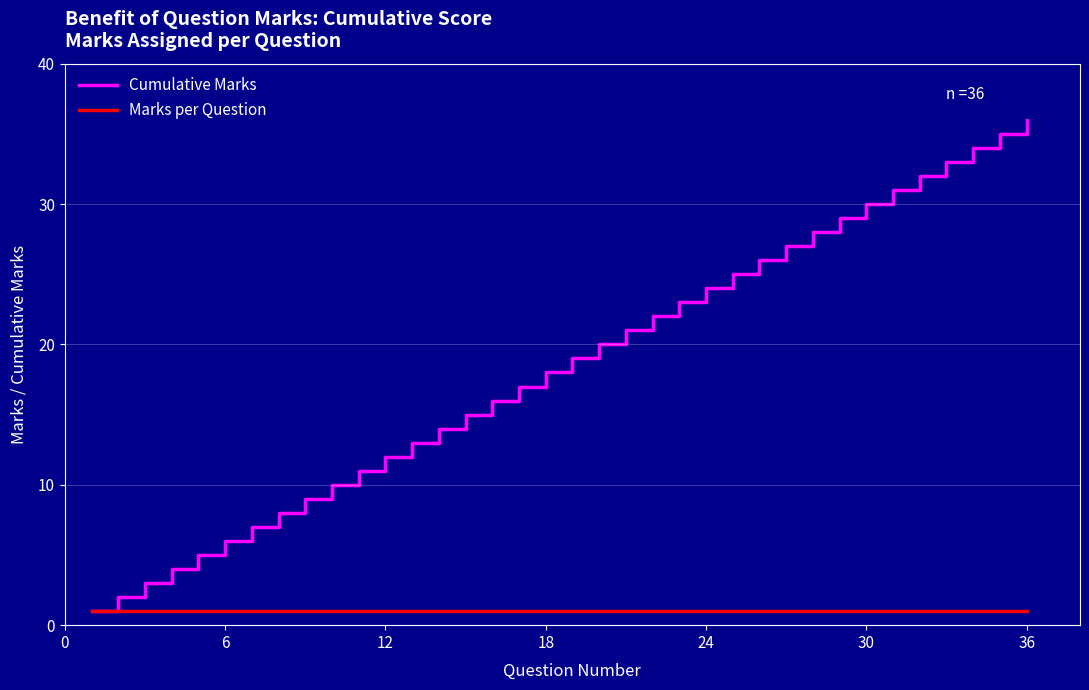

Which series has the largest range (max minus min)?

Cumulative Marks